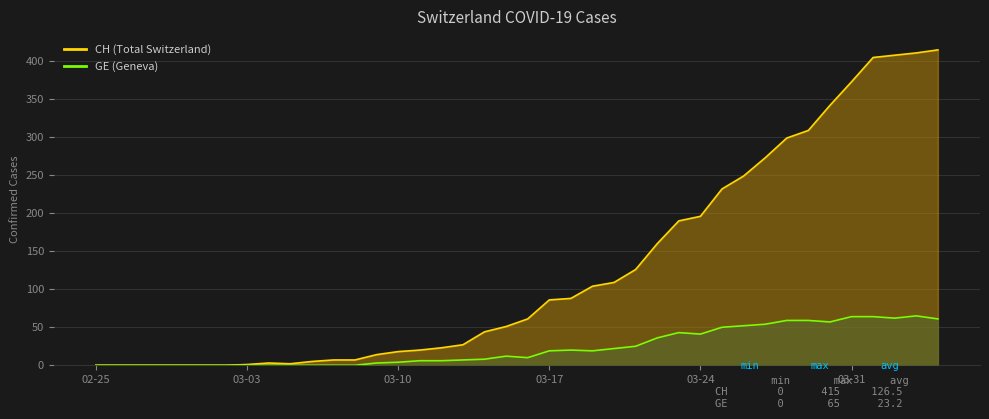

List the series in order of their overall mean, highest first.

CH, GE